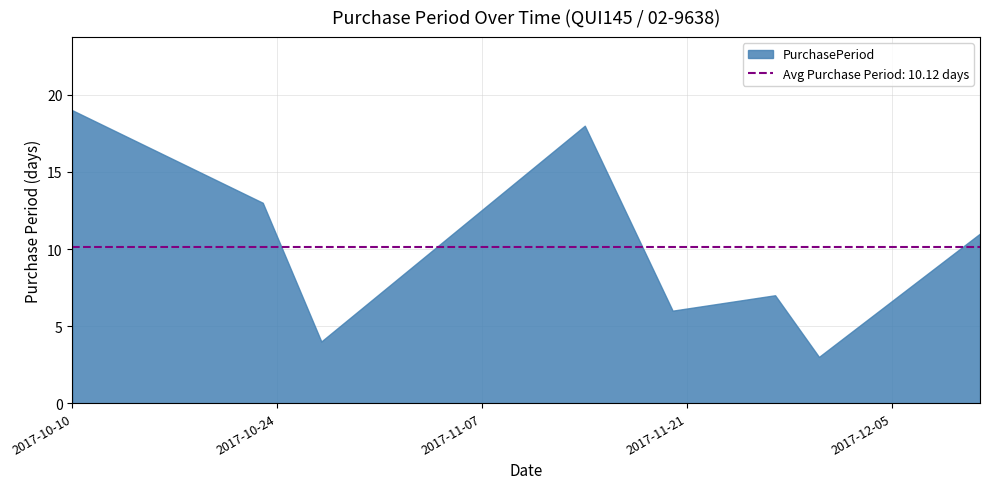

What is the label of the 4th point from the right?

2017-11-20